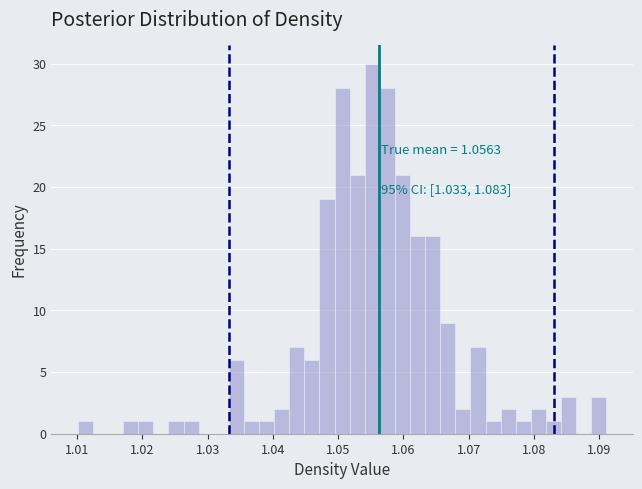

Read against the x-axis, roughly where is the centre of the tallest bar?

1.055